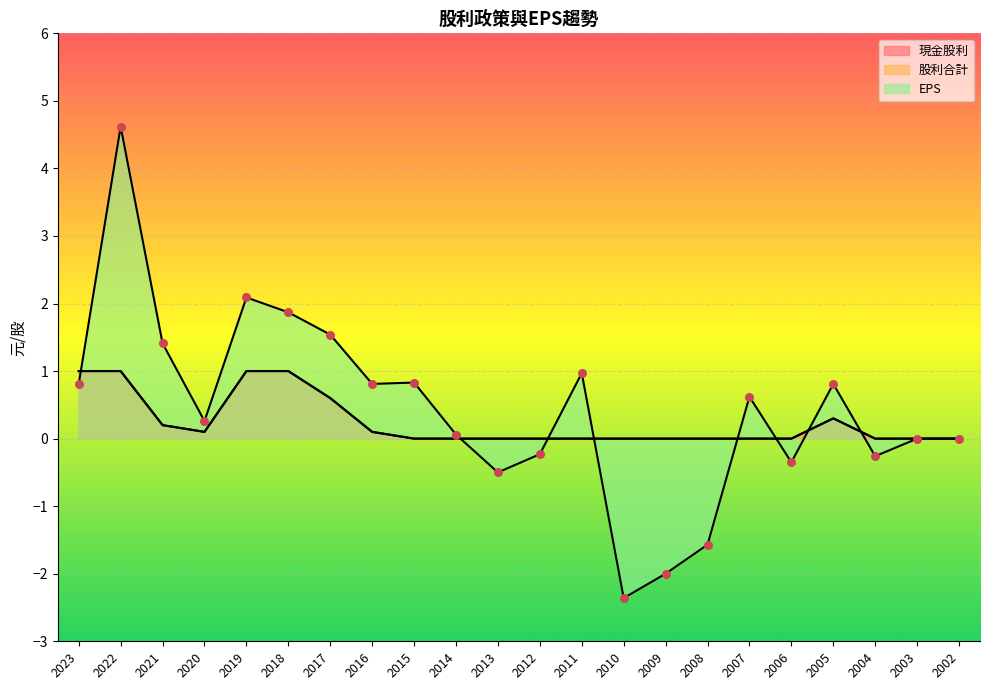

At how many categories does at least one series exceed 1?

5